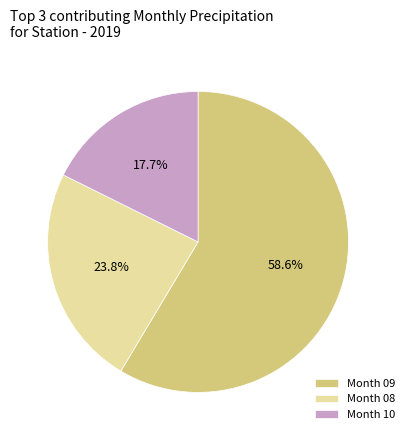

What is the largest slice in the pie chart?

Month 09